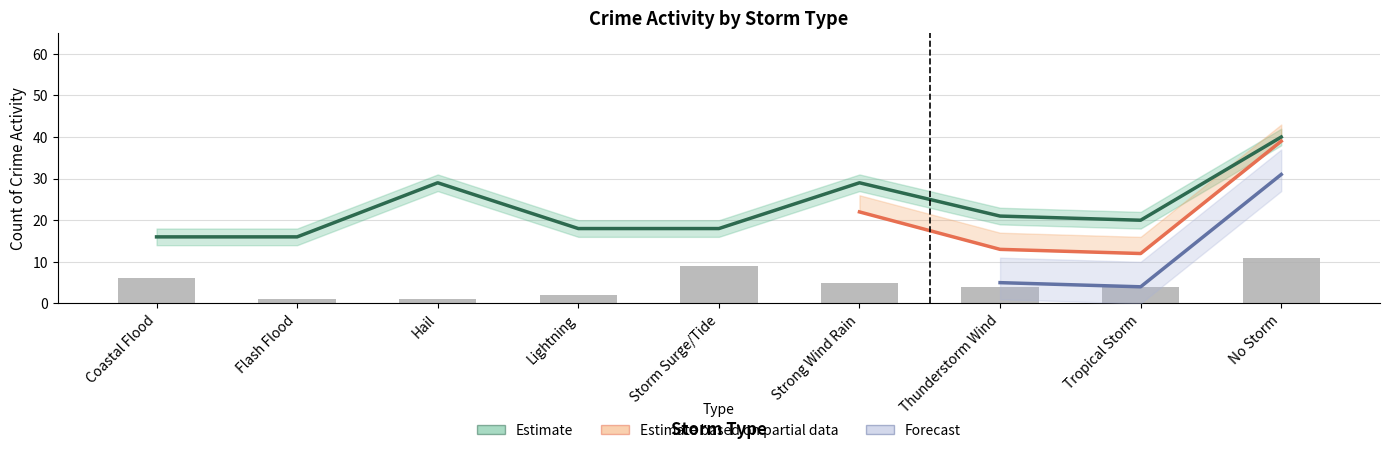

What is the total value across all series at Flash Flood?

17